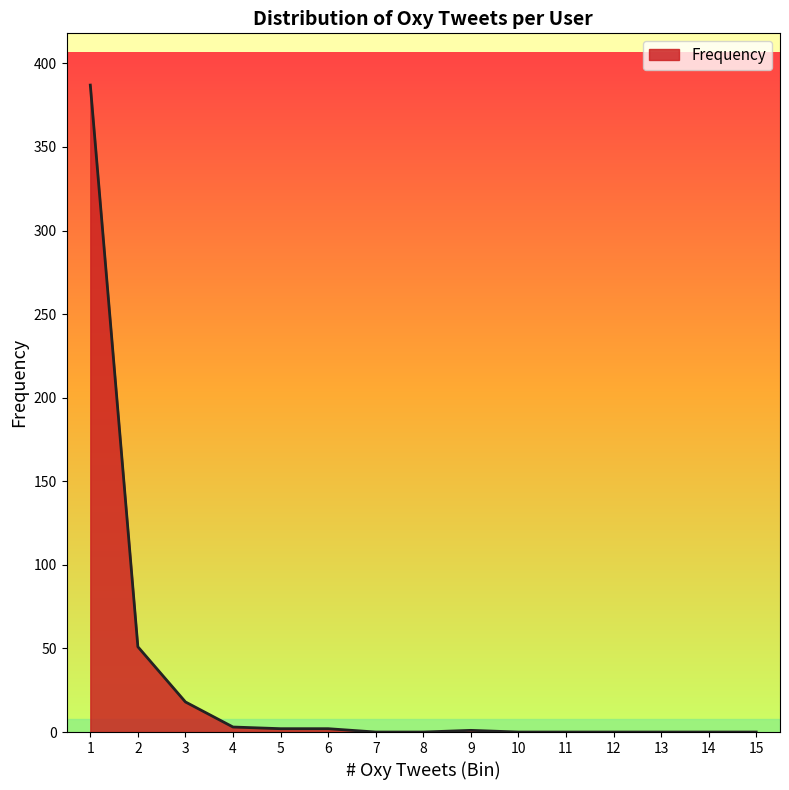

What is the difference between the second highest and second lowest values?

51